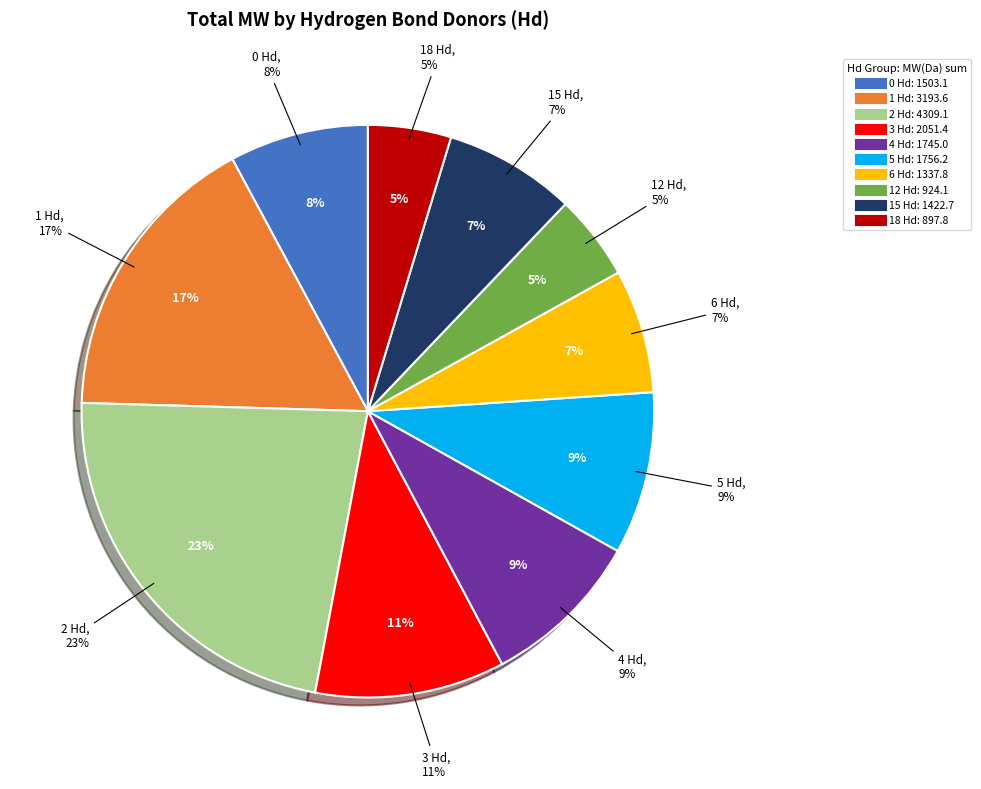

The 18 Hd slice represents 19% of the pie. True or false?

False